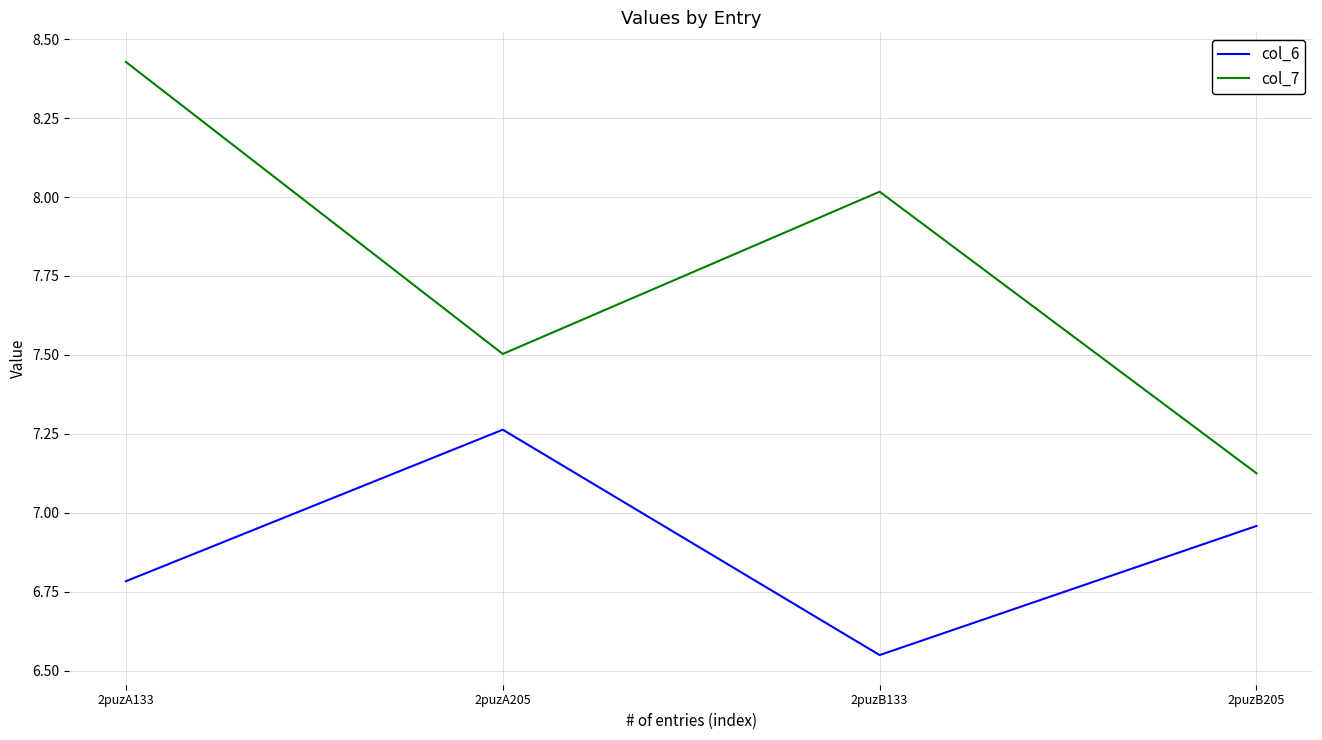

What is the sum of all col_7 values?

31.1